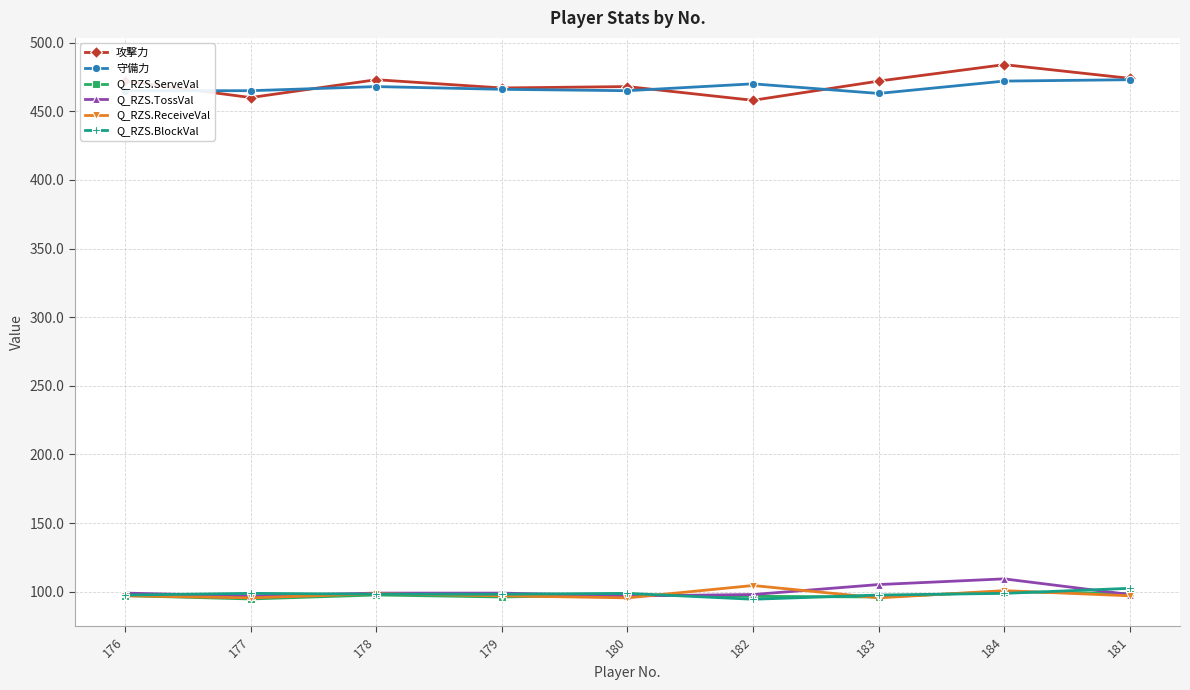

True or false: Q_RZS.TossVal has a value of 36.1 at 176.

False